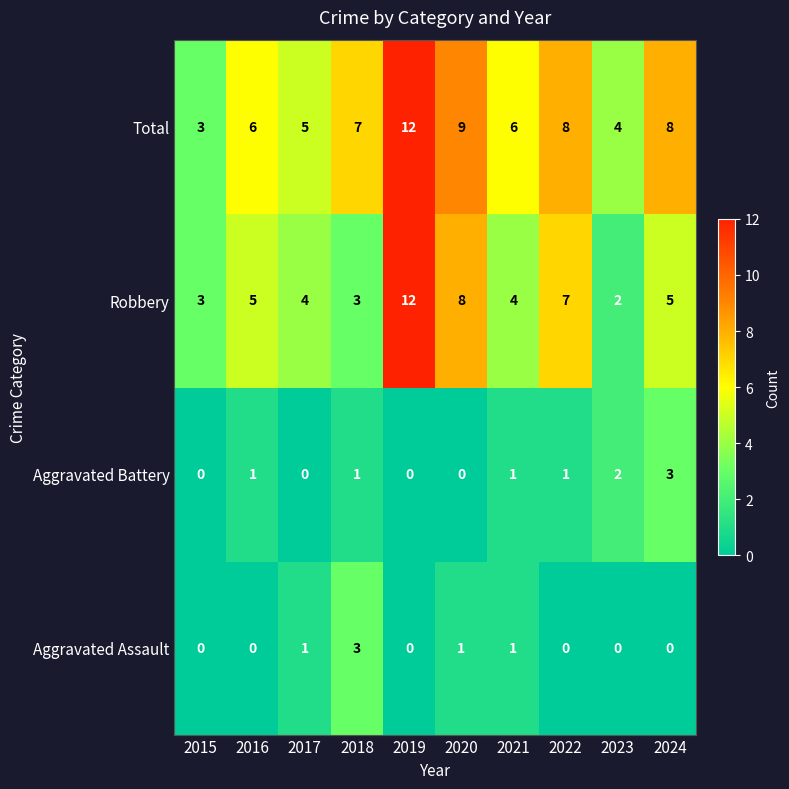

At which label is Total closest to 7?

2018